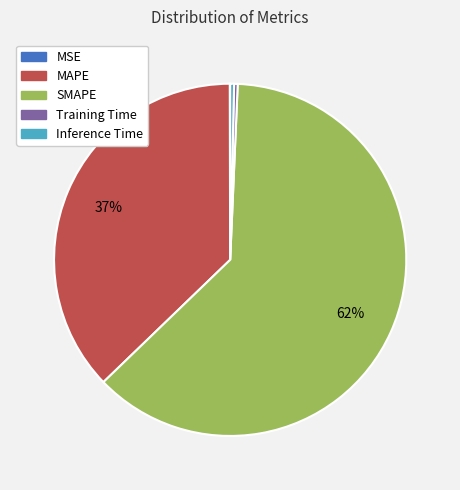

Which category has the biggest portion of the pie?

SMAPE